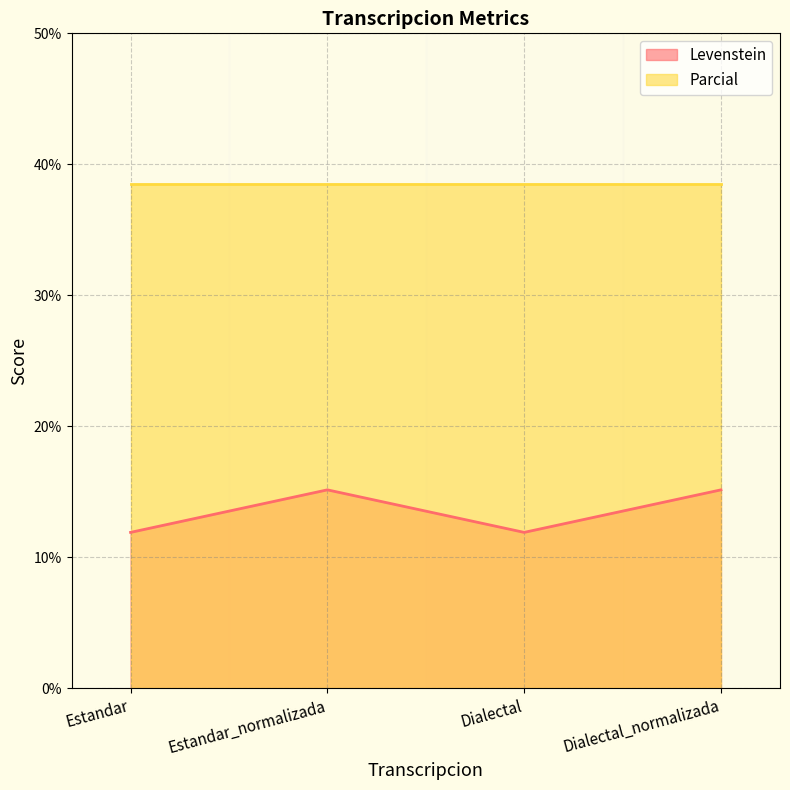

Which series has the largest total across all categories?

Parcial